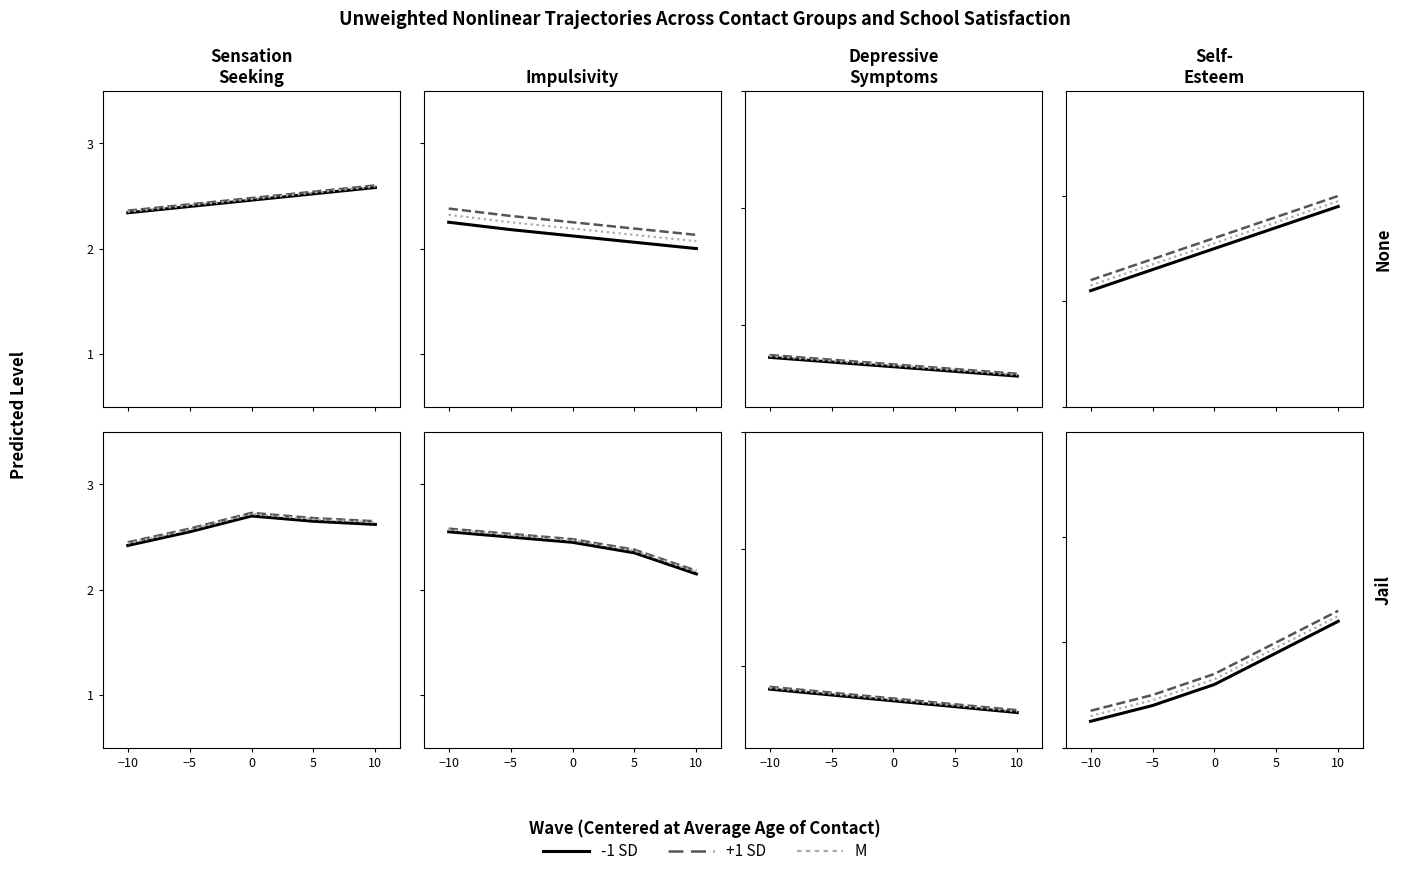

At which category is the sum across all series the highest?

10